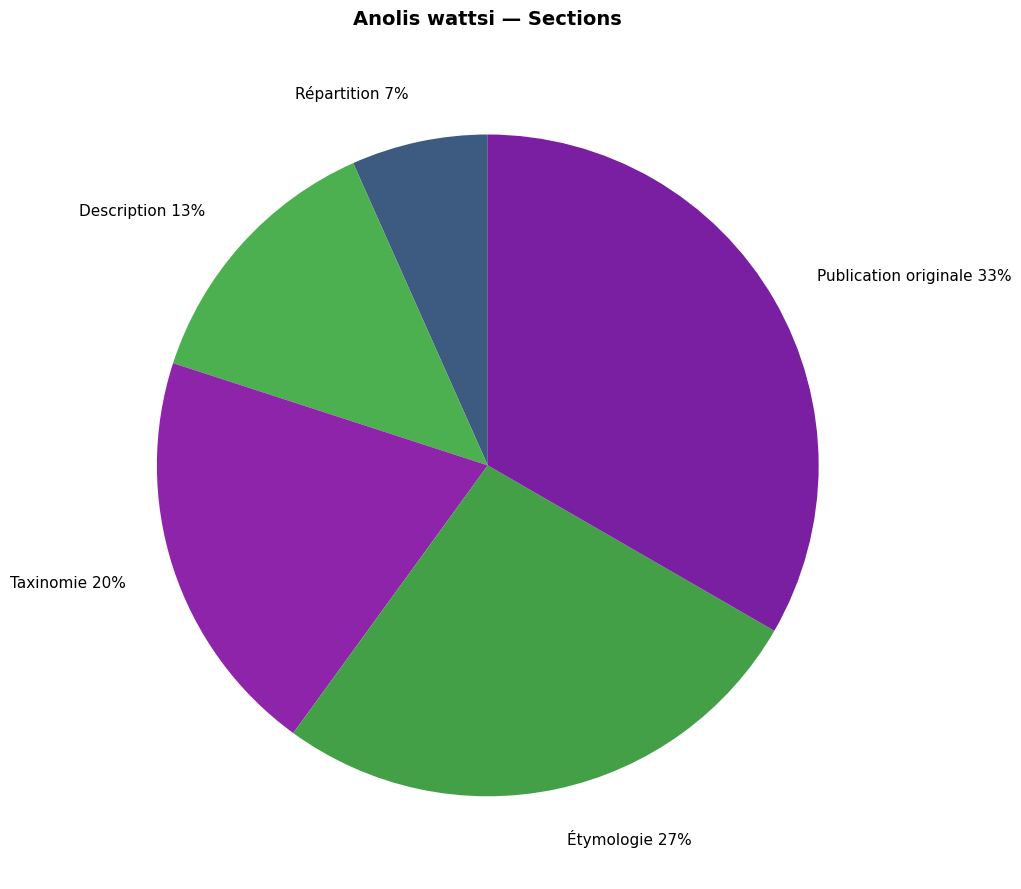

Is there any slice that represents more than half of the pie?

No